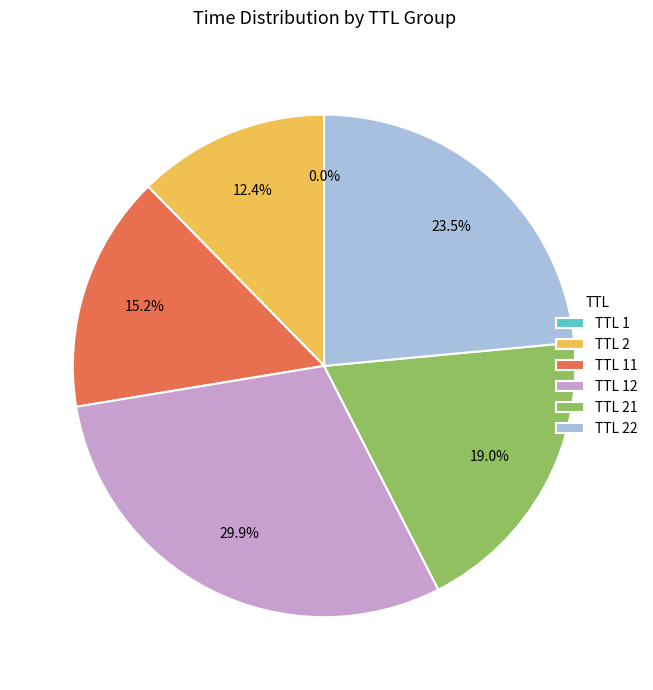

Is there a majority slice in this chart?

No